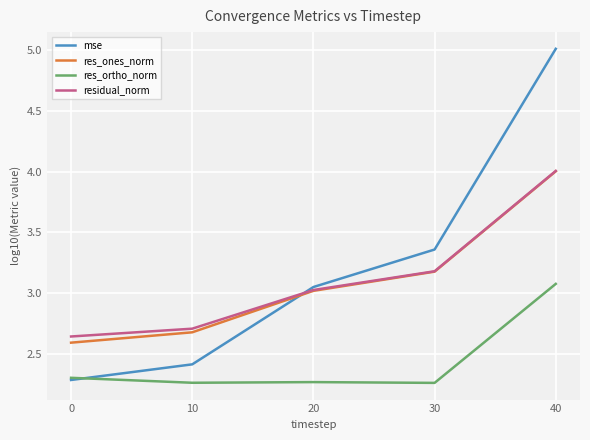

The value of mse at 30 is 1.1. True or false?

False